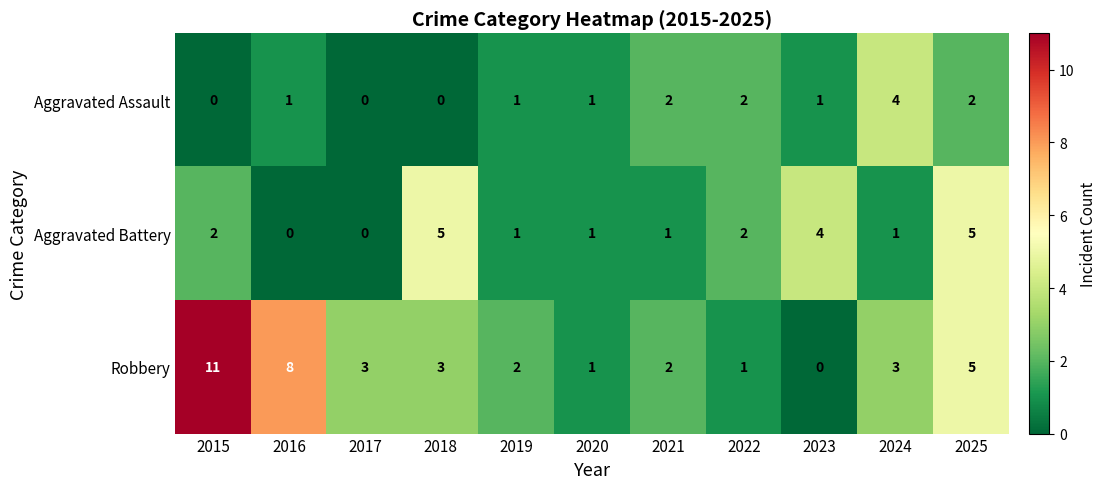

Where is Robbery nearest to the value 5?

2025